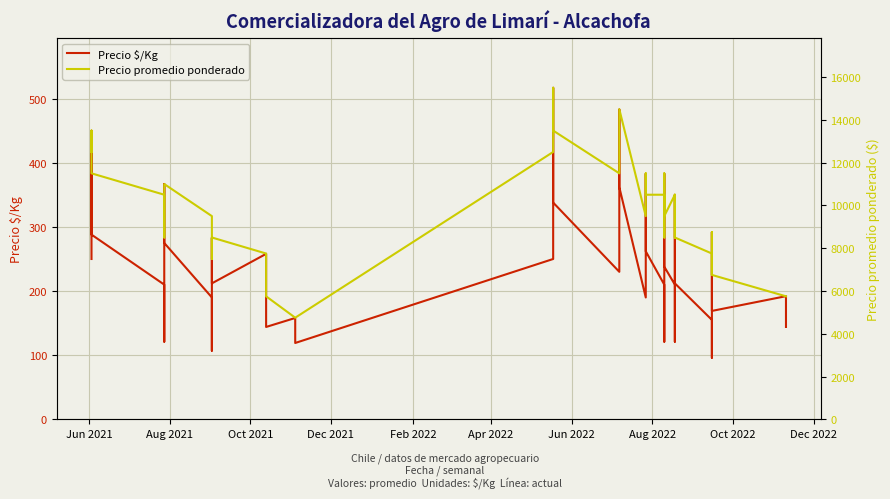

Where does the Precio promedio ponderado series first go above 9500?

Jun 2021